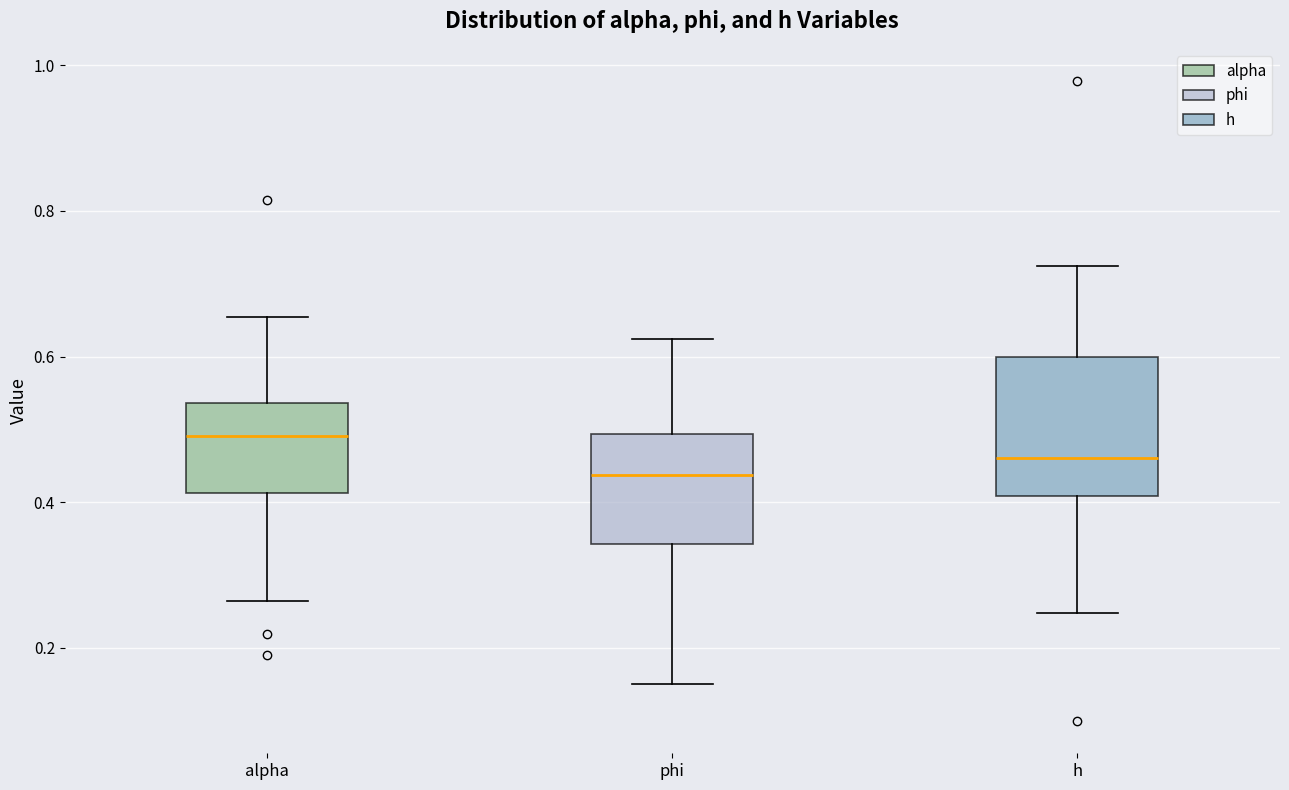

Which box has the lowest median line?

phi